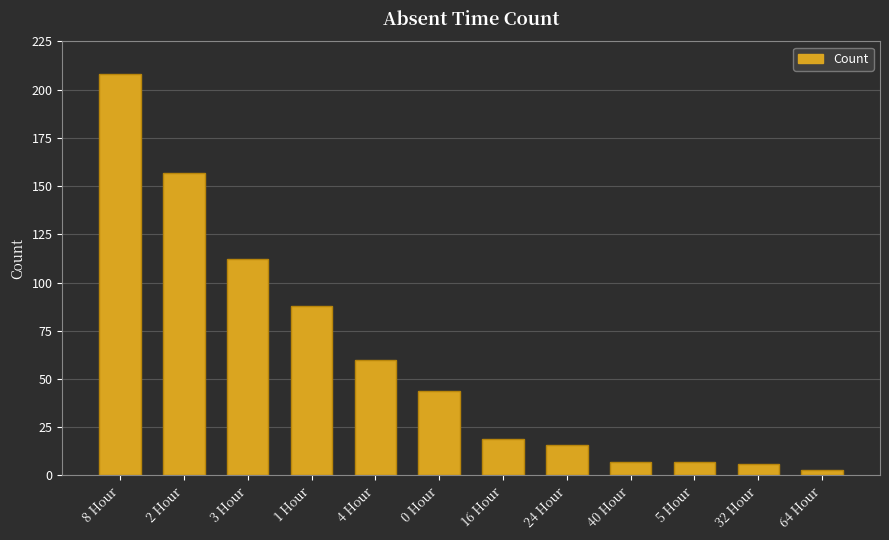

What is the difference between the values at 0 Hour and 1 Hour?

44